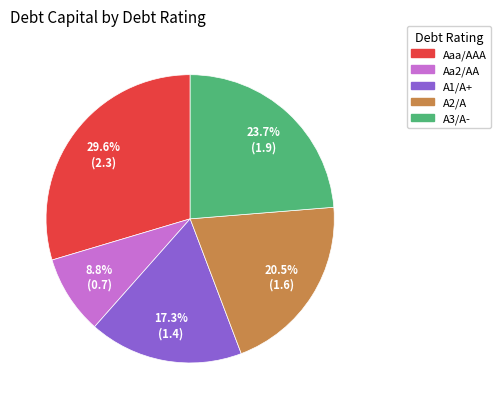

How many segments does this pie chart have?

5